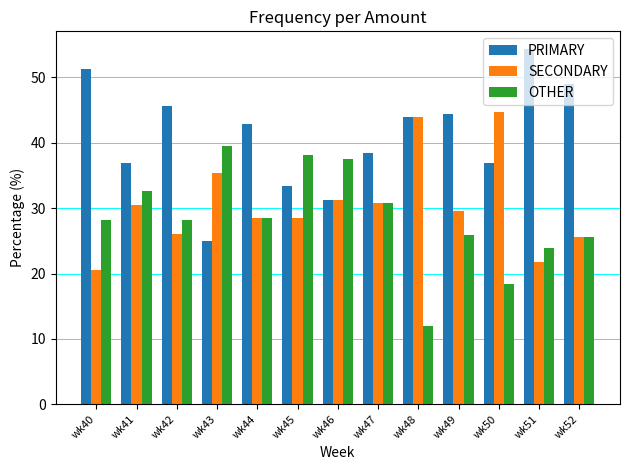

Is it true that OTHER equals 30.8 at wk47?

True